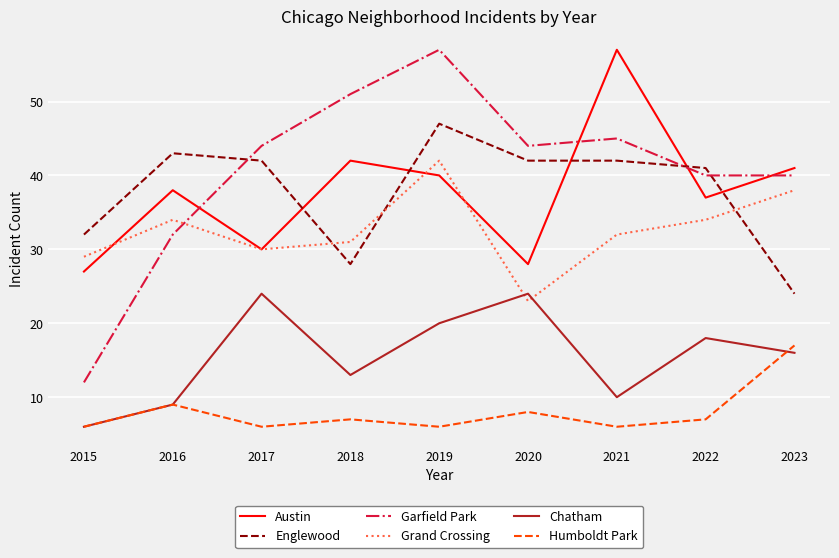

Is the value of Garfield Park at 2016 greater than the value of Chatham at 2022?

Yes